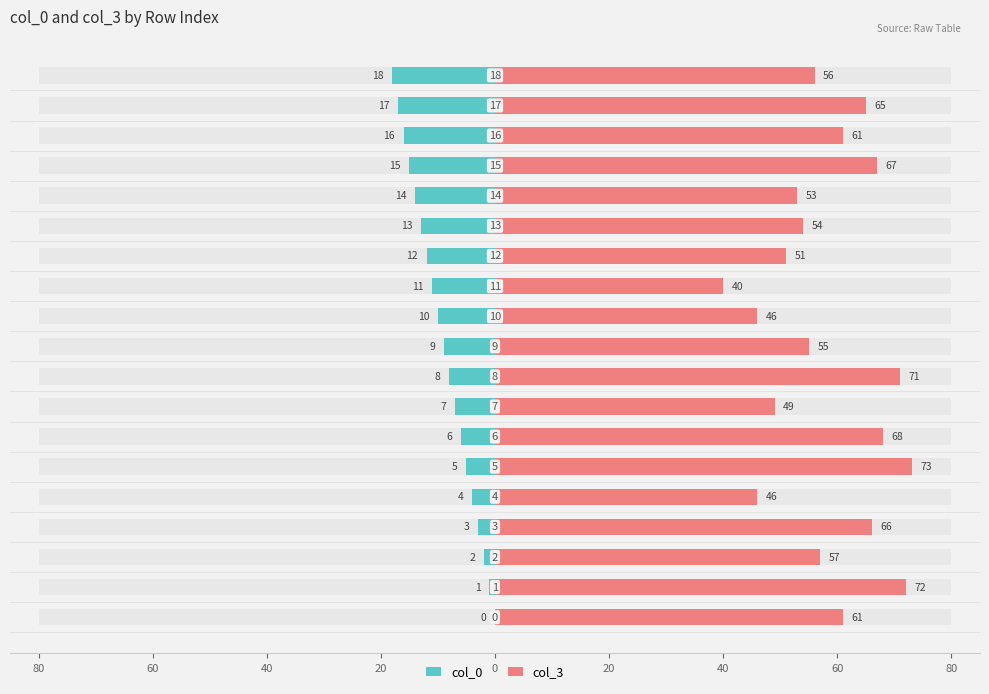

Count the number of categories in the chart.

19